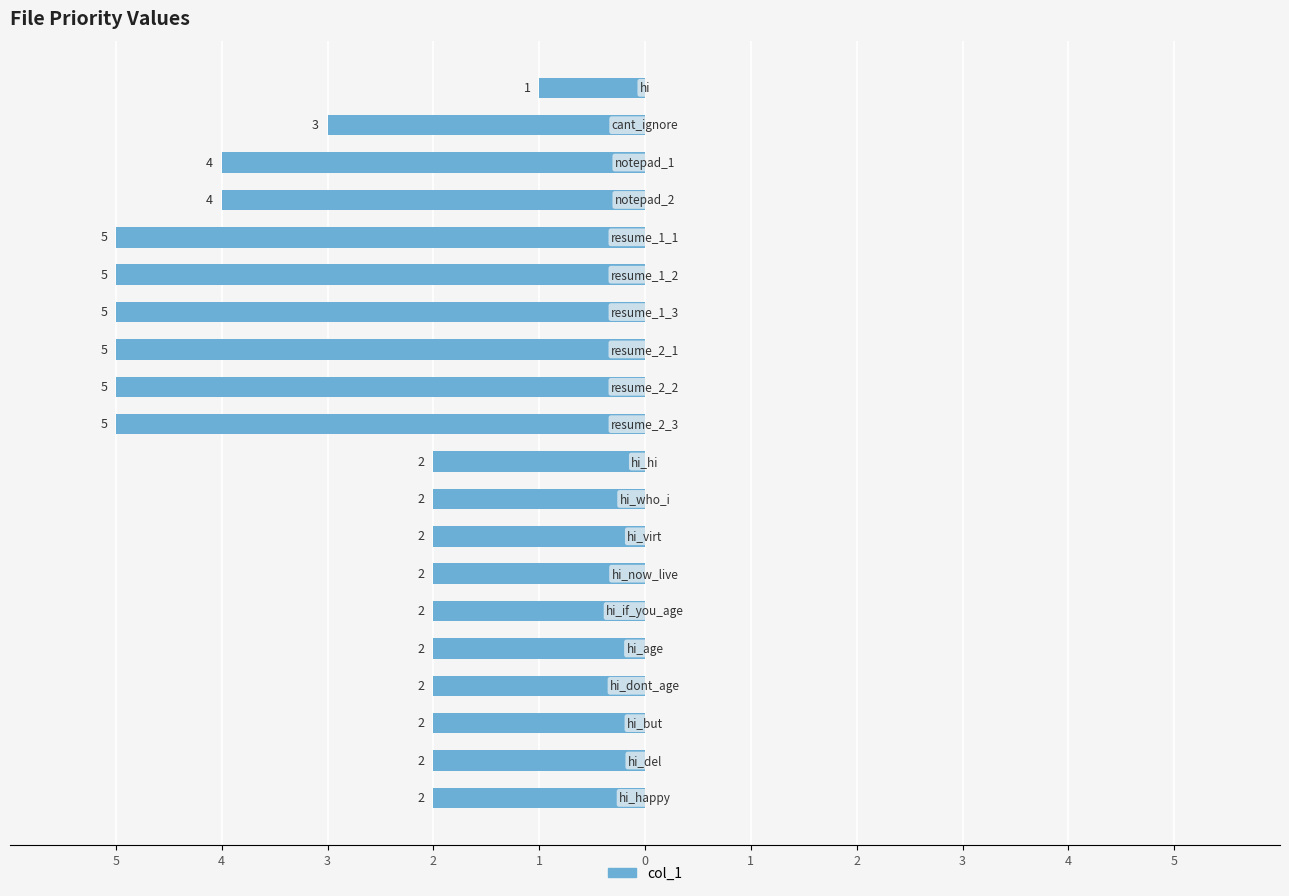

Does the chart contain any negative values?

Yes